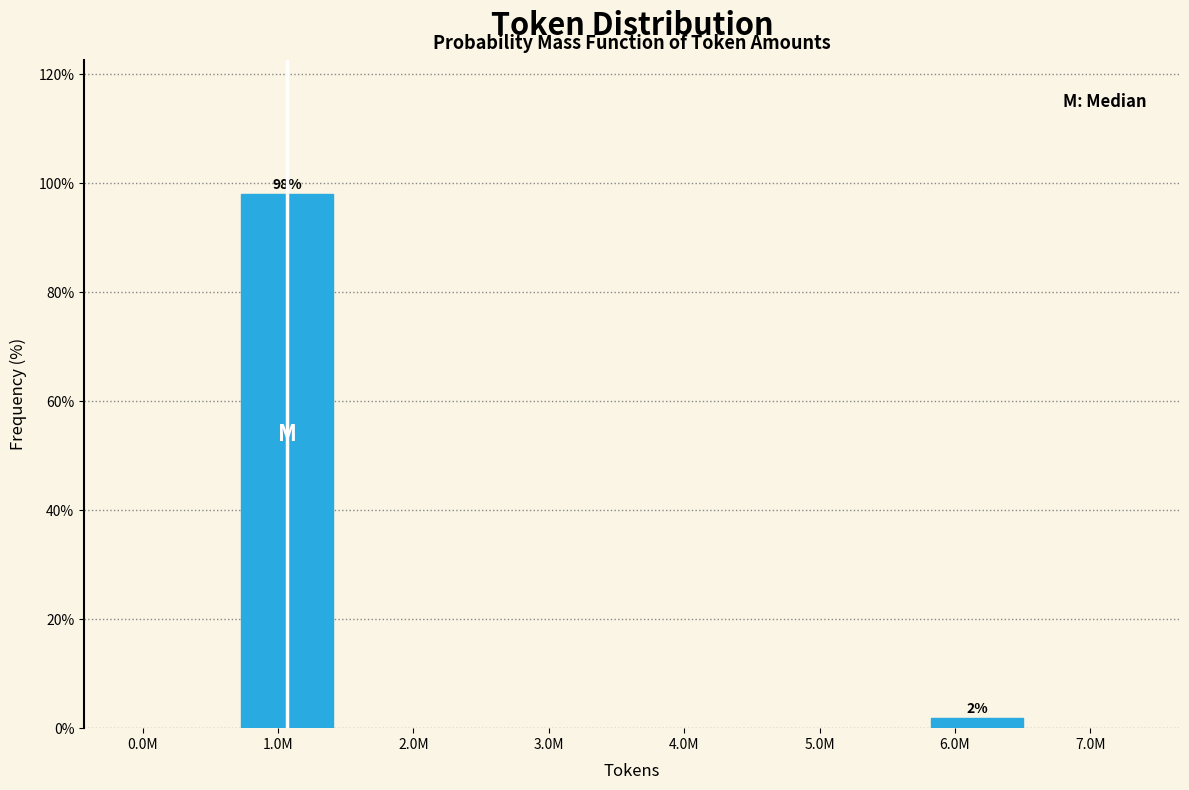

Where does the data first go above 98?

1.0M